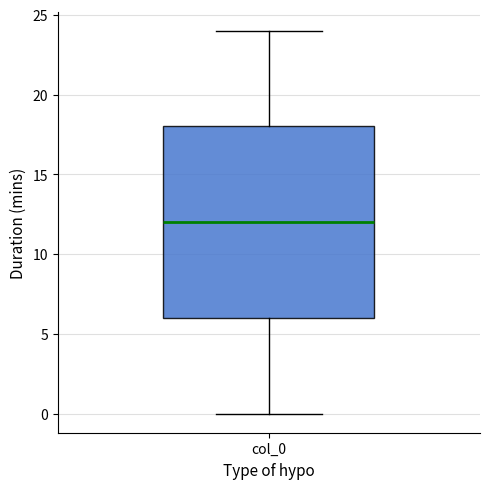

Read this box plot against the y-axis: the position of the median line, the range covered by the box, and the ends of both whiskers. The values are not printed on the chart, so give them approximately, as read against the axis.

median 12, box 6 to 18, whiskers 0 to 24